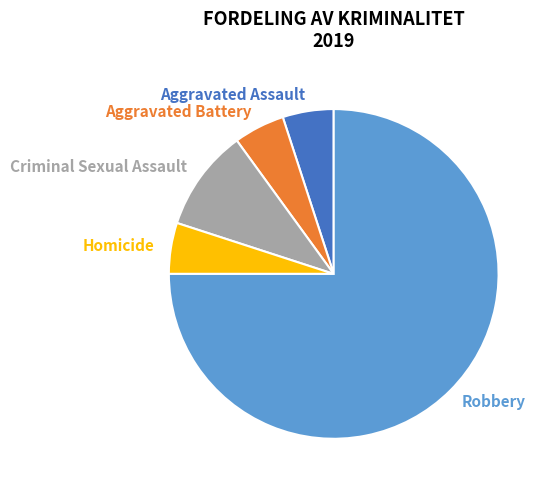

True or false: Homicide accounts for 5% of the total.

True